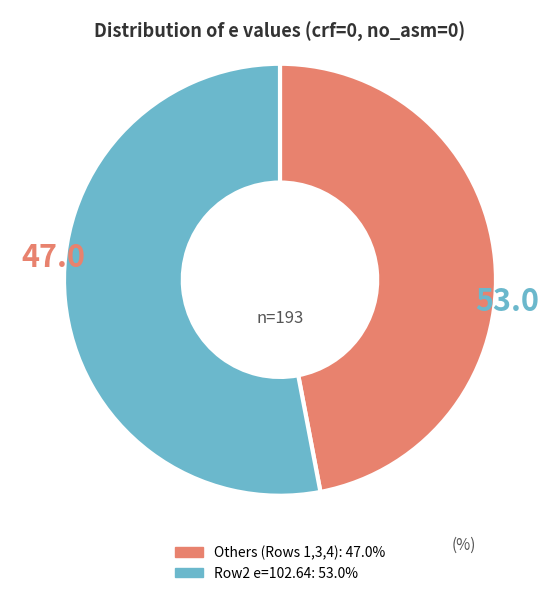

Does any single category account for the majority?

Yes